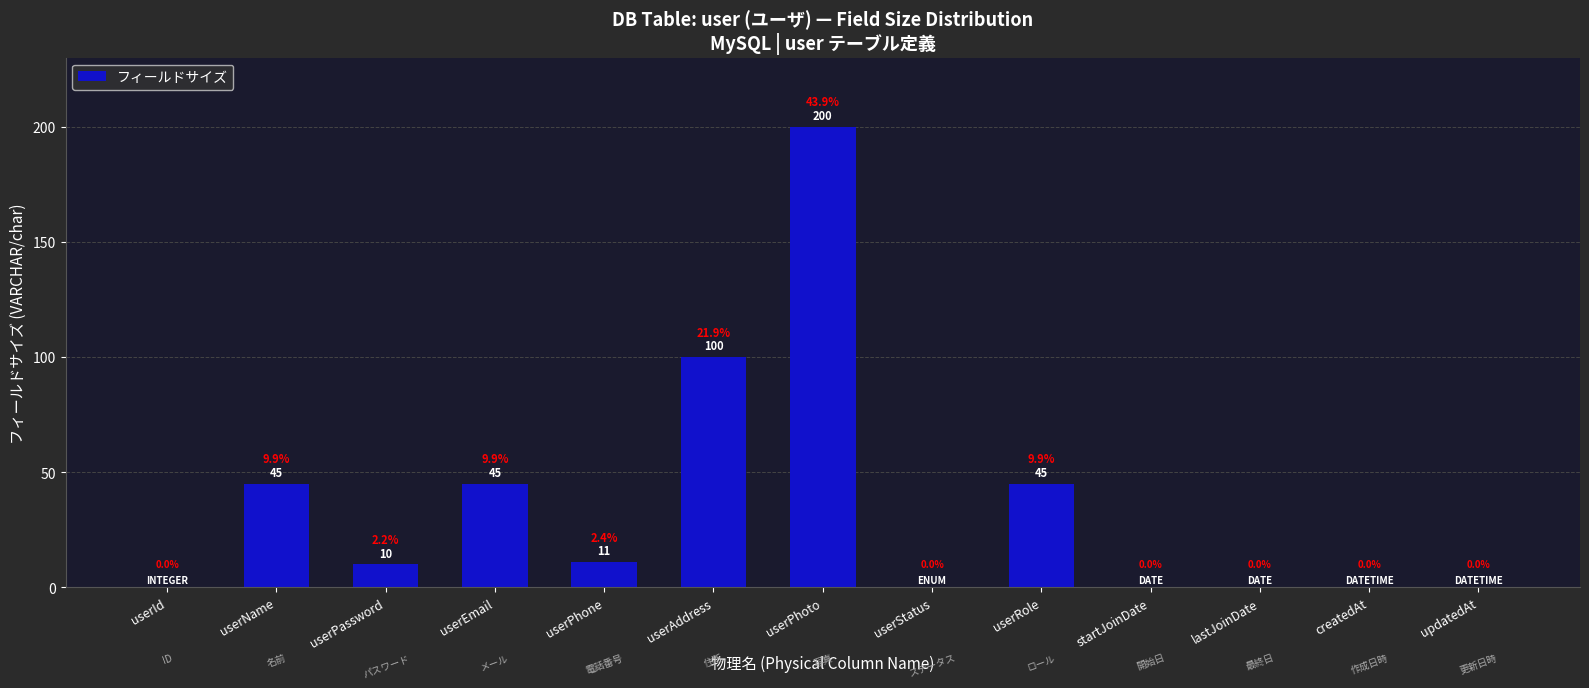

At which label does the data first exceed 10?

userName